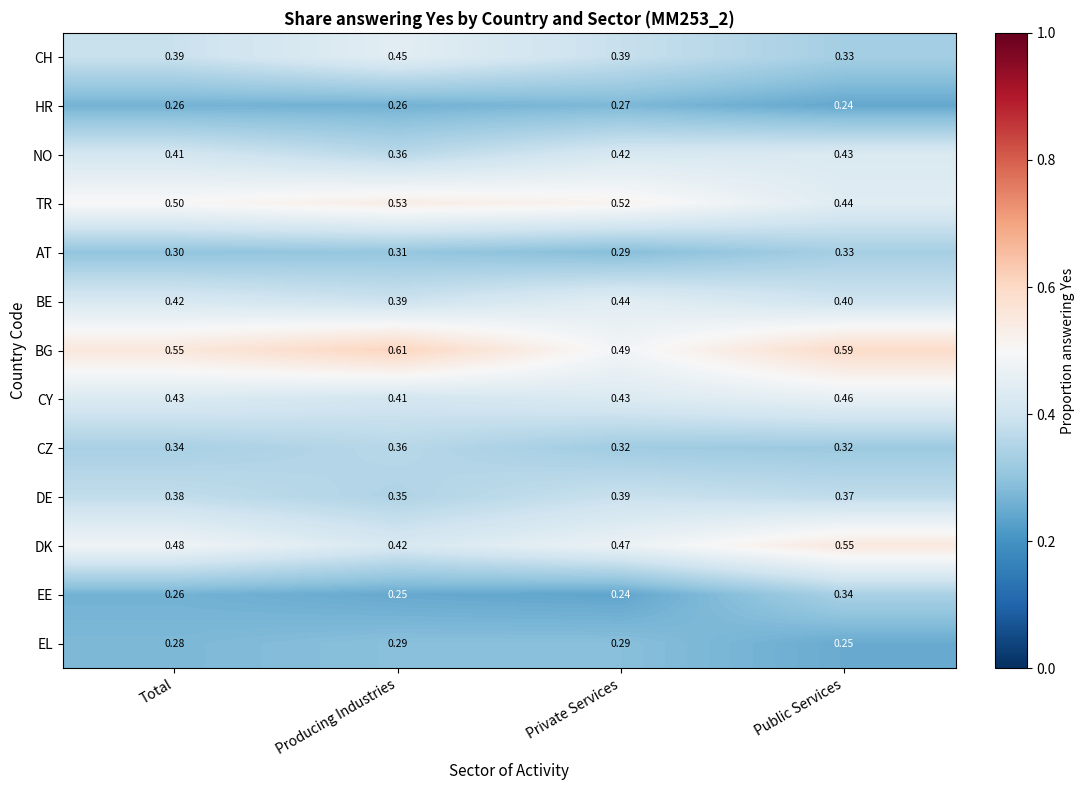

At which label does EL reach its minimum?

Public Services